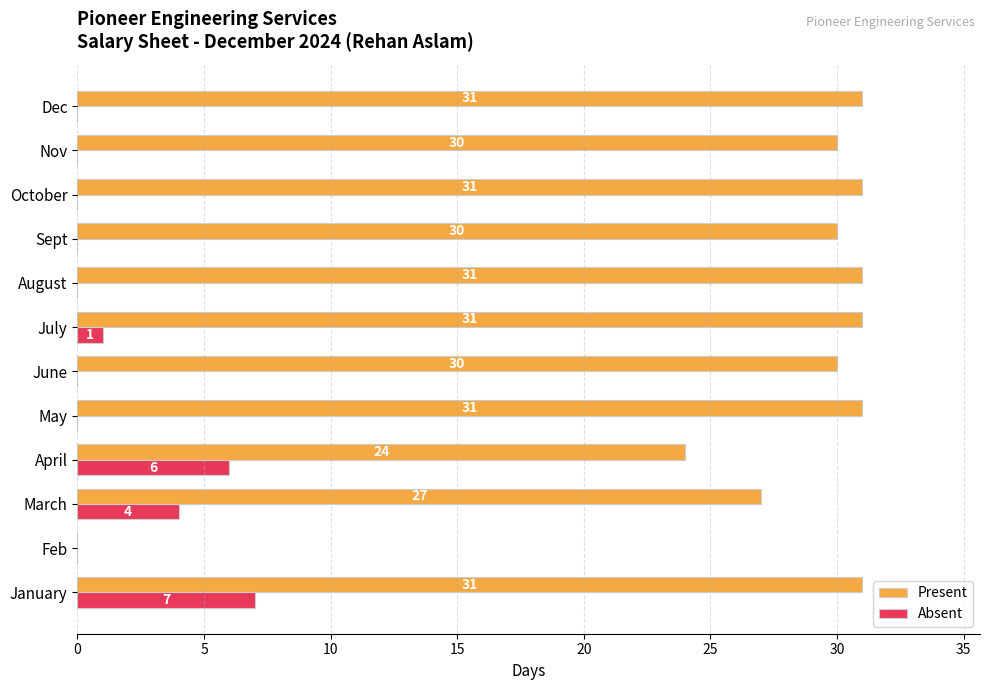

The value of Absent at Sept is -4. True or false?

False